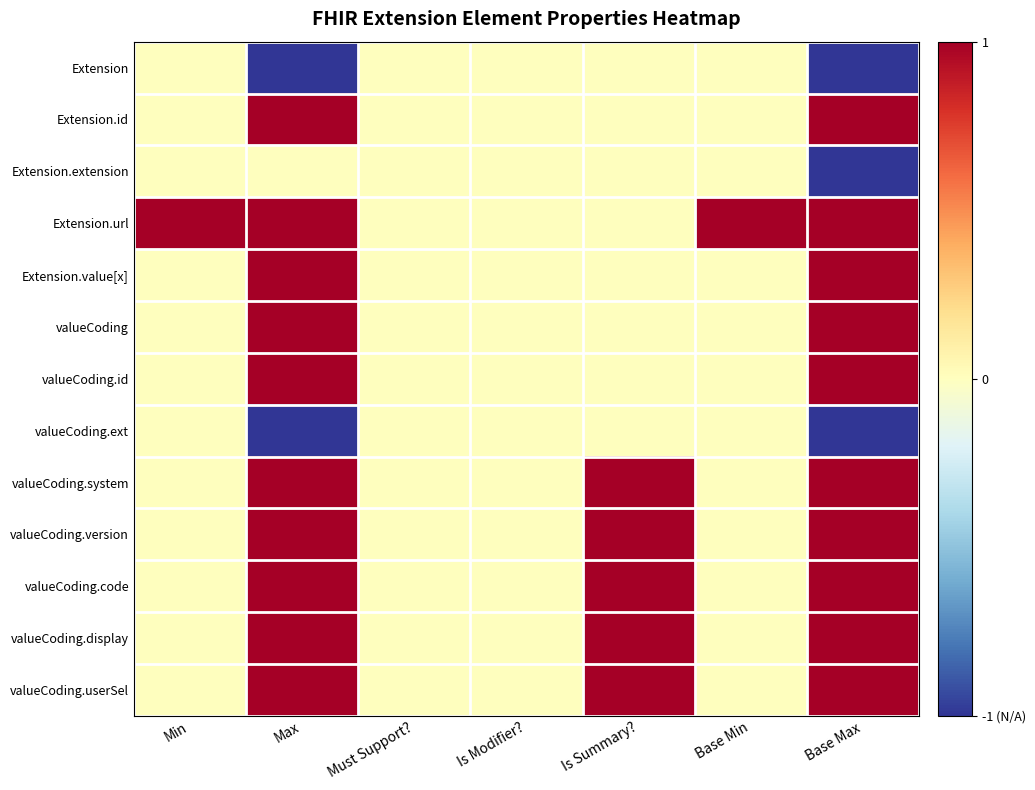

What is the smallest value displayed?

-1